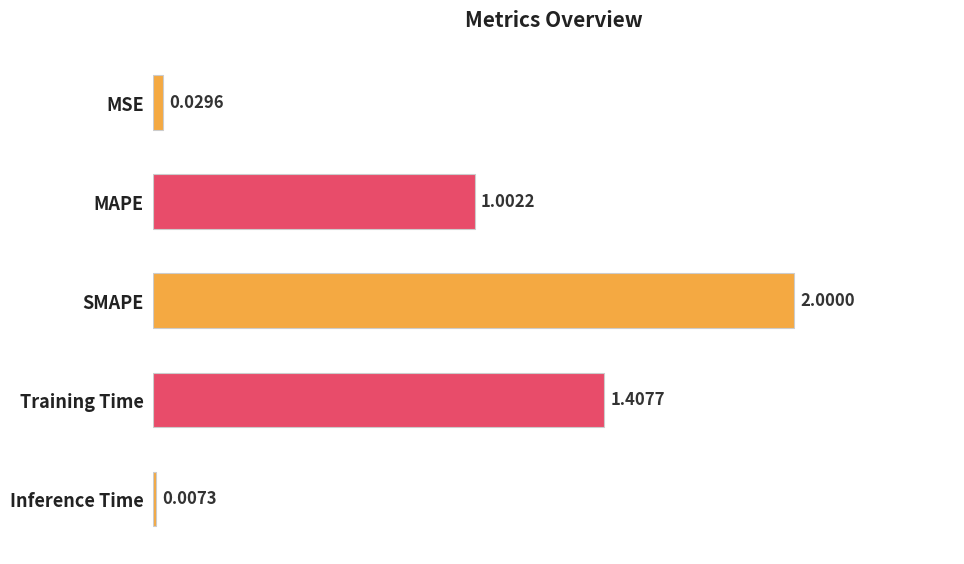

Where is the data nearest to the value 1?

MAPE